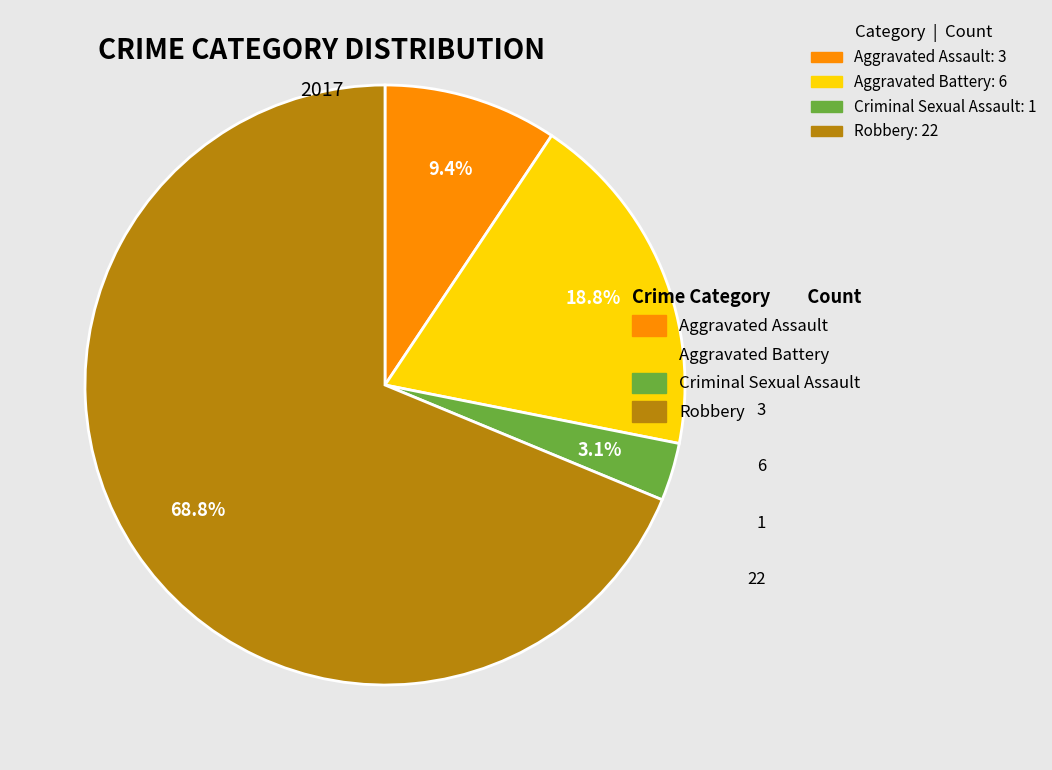

How many slices are in this pie chart?

4